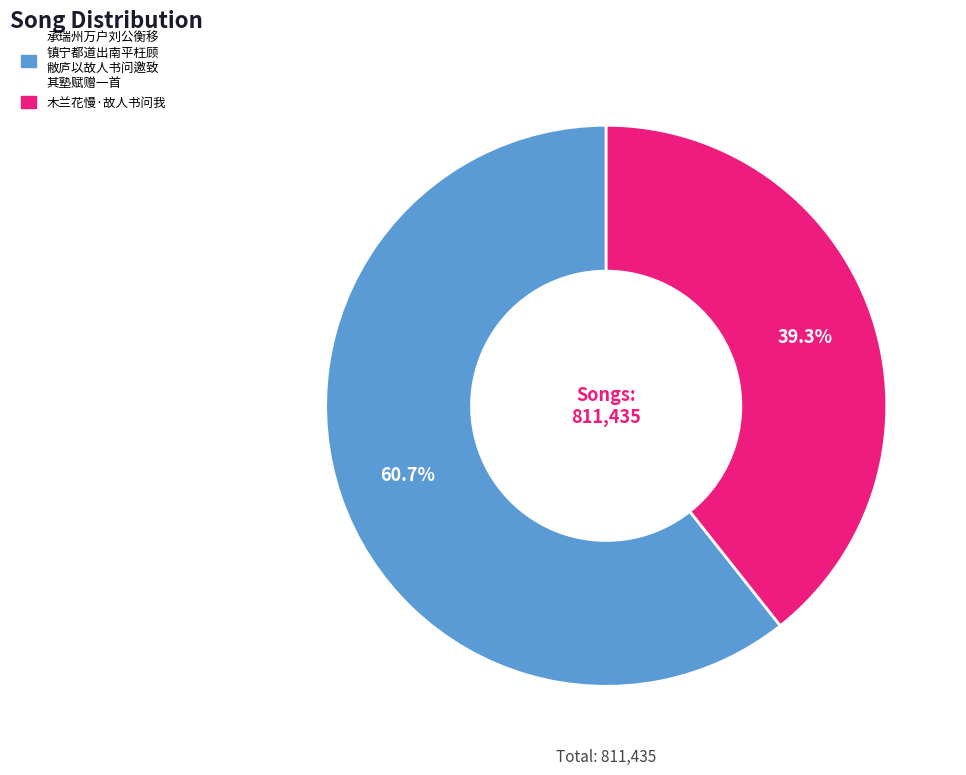

Is there any slice that represents more than half of the pie?

Yes